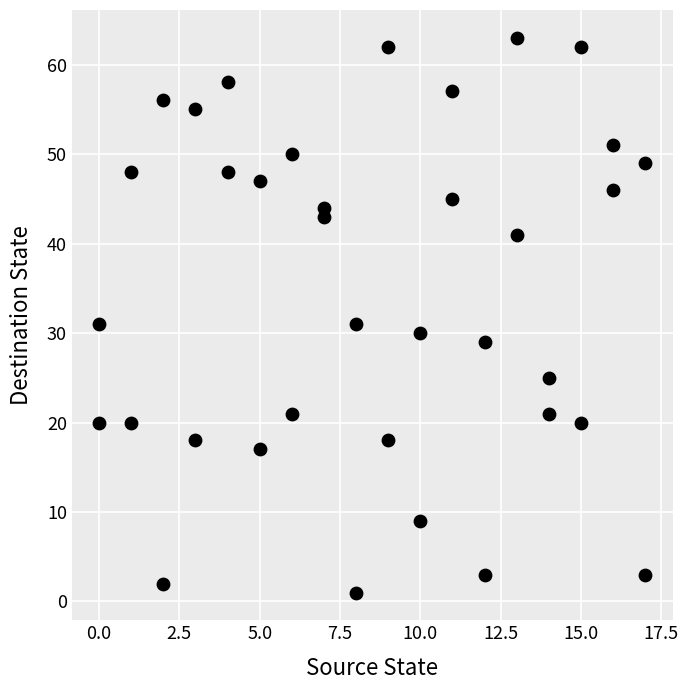

What is the range of Y values (max minus min)?

62